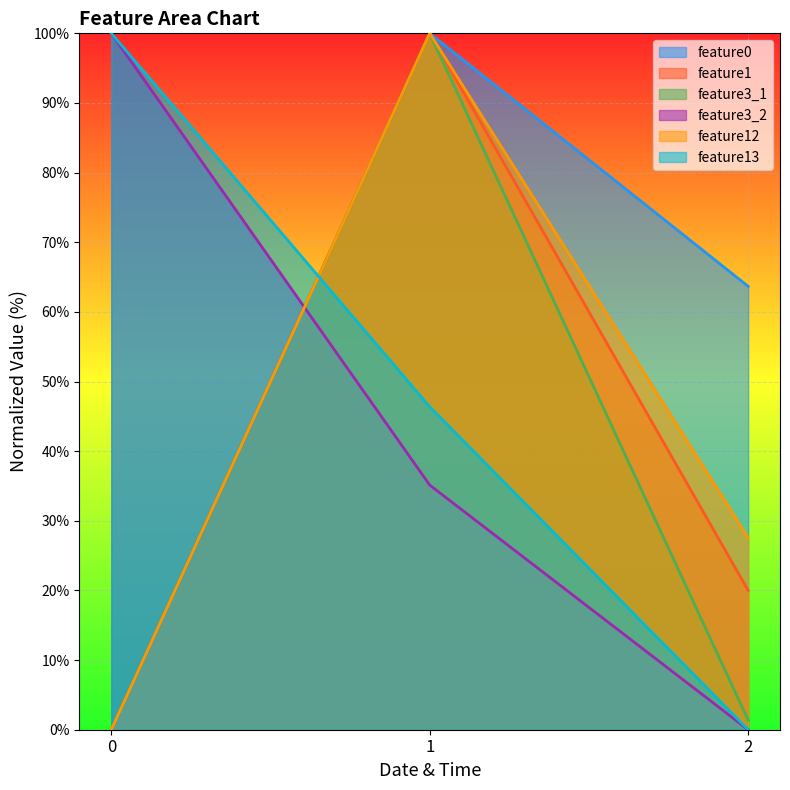

What is the average value of the feature12 series?

42.5